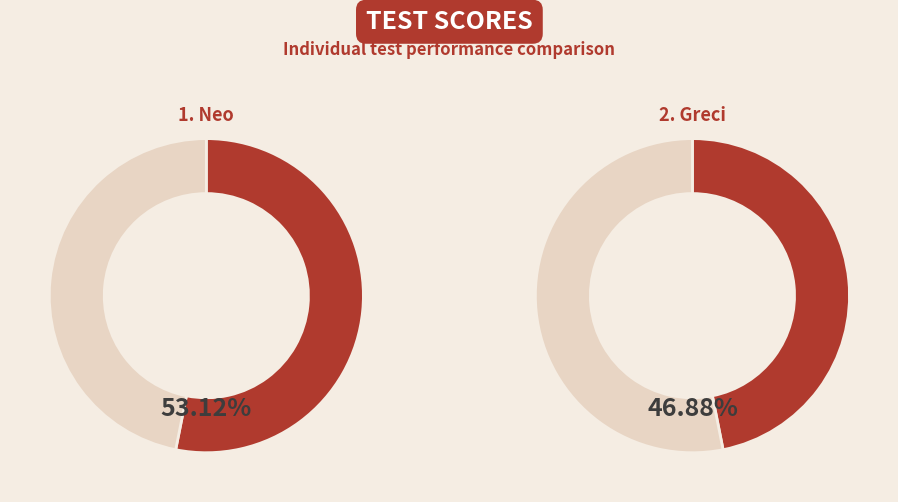

Is there any slice that represents more than half of the pie?

Yes